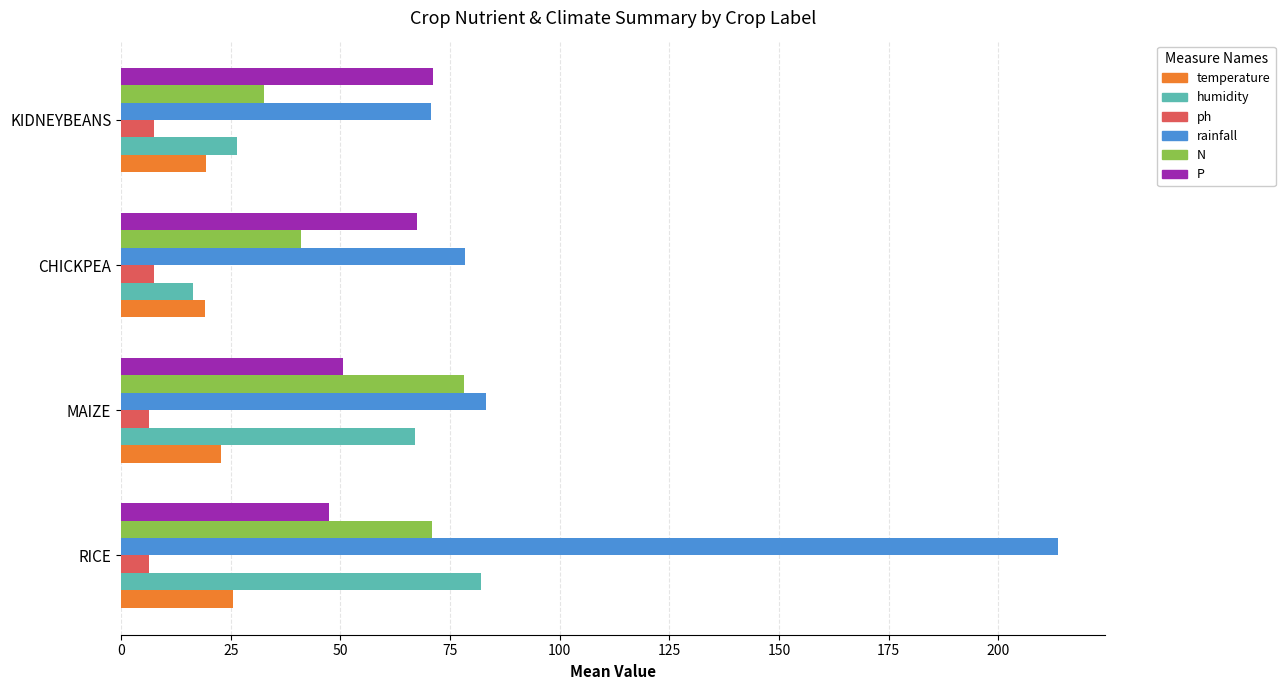

At which label is N closest to 55?

CHICKPEA